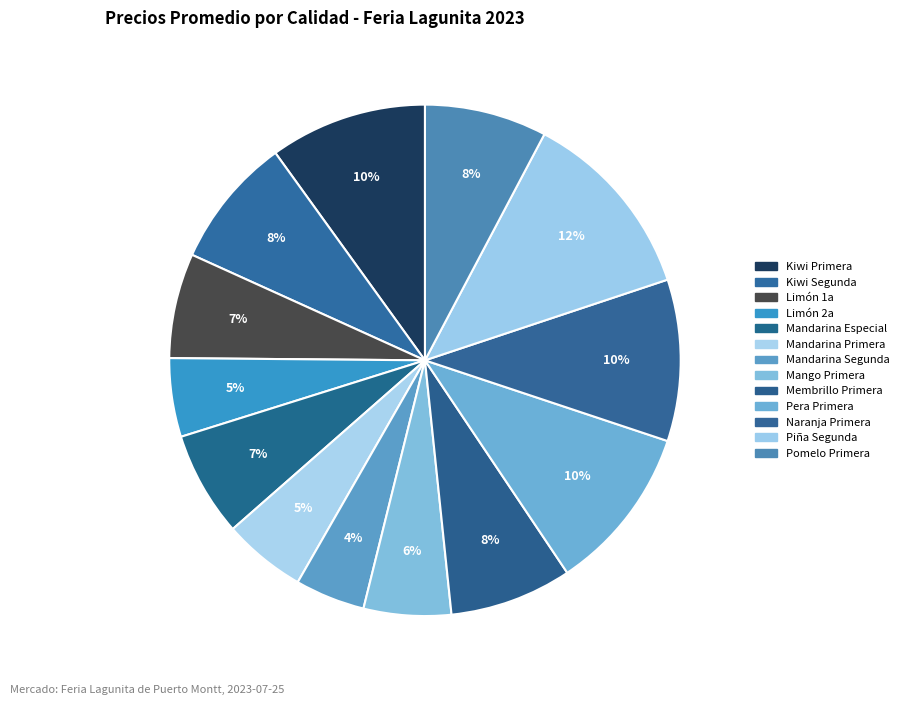

How many slices are in this pie chart?

13